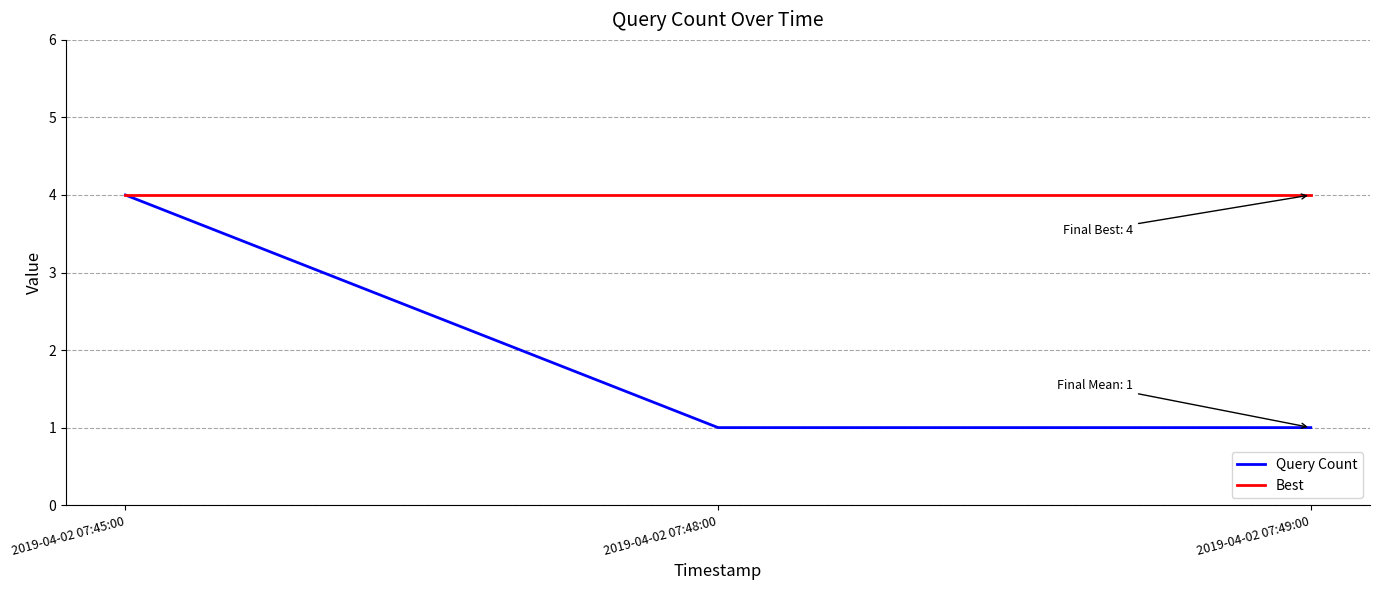

How many lines are shown in the chart?

2